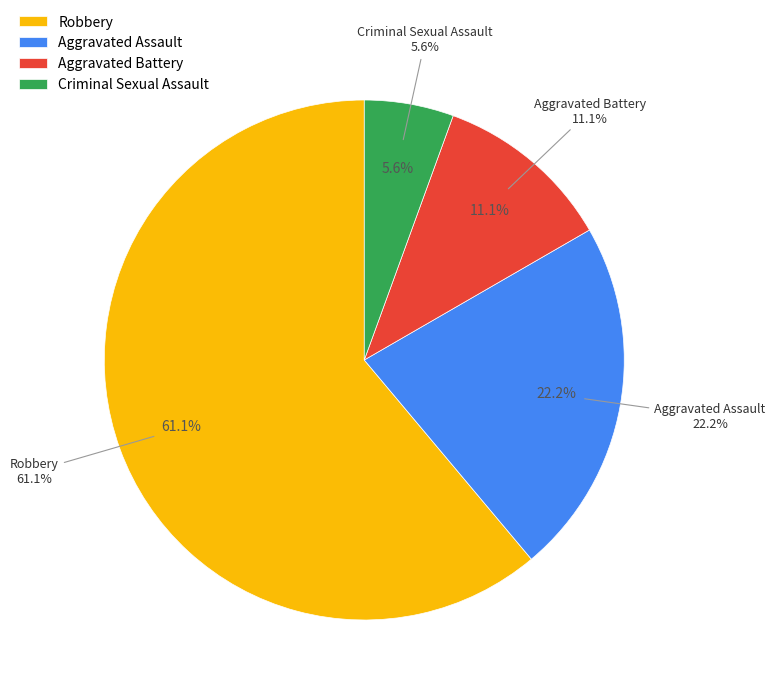

To the nearest percent, what is the combined percentage of Aggravated Battery and Criminal Sexual Assault?

17%